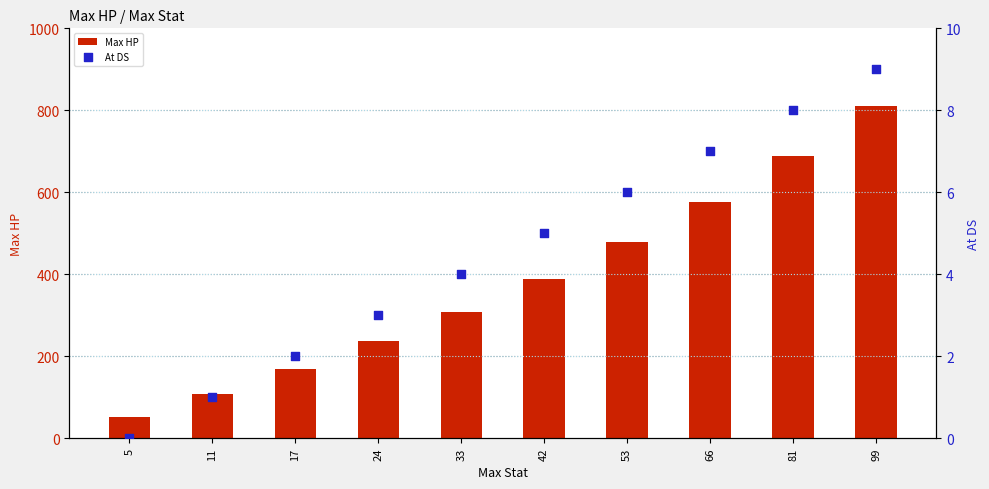

What is the total value across all series at 99?

820